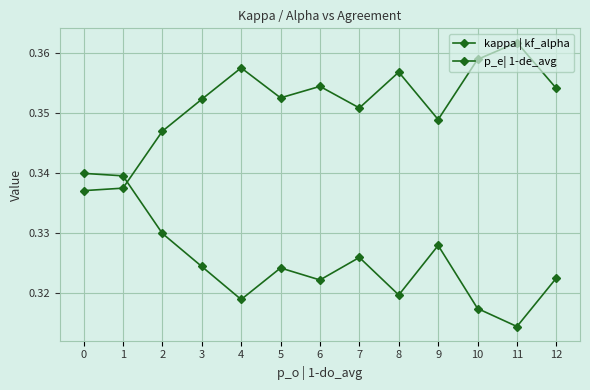

Reading left to right, what are all the values shown in this chart?

kappa | kf_alpha: 0=0.3	1=0.3	2=0.3	3=0.4	4=0.4	5=0.4	6=0.4	7=0.4	8=0.4	9=0.3	10=0.4	11=0.4	12=0.4
p_e| 1-de_avg: 0=0.3	1=0.3	2=0.3	3=0.3	4=0.3	5=0.3	6=0.3	7=0.3	8=0.3	9=0.3	10=0.3	11=0.3	12=0.3